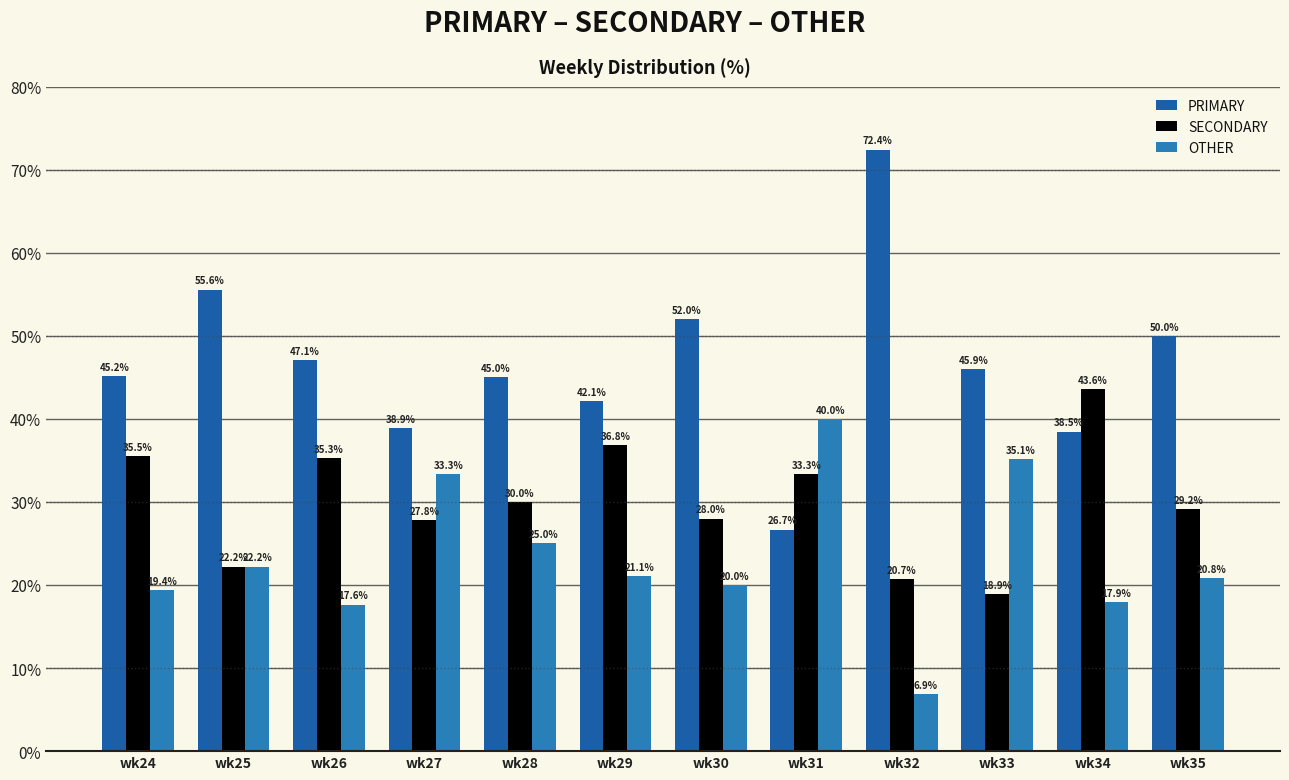

How many data points in SECONDARY are less than 30?

6